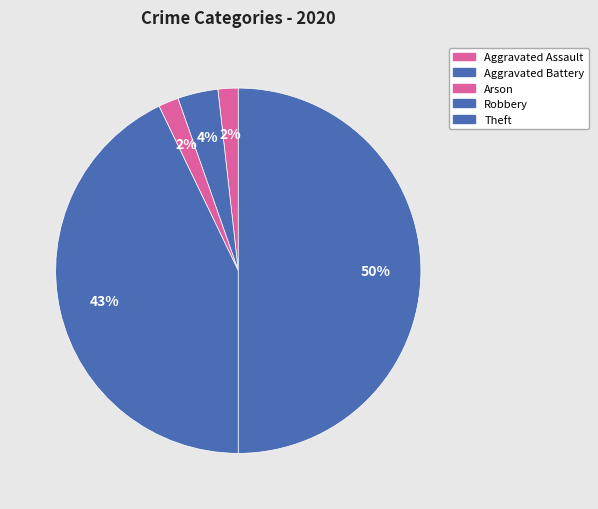

To the nearest percent, what is the difference between the largest and smallest slice percentages?

48%